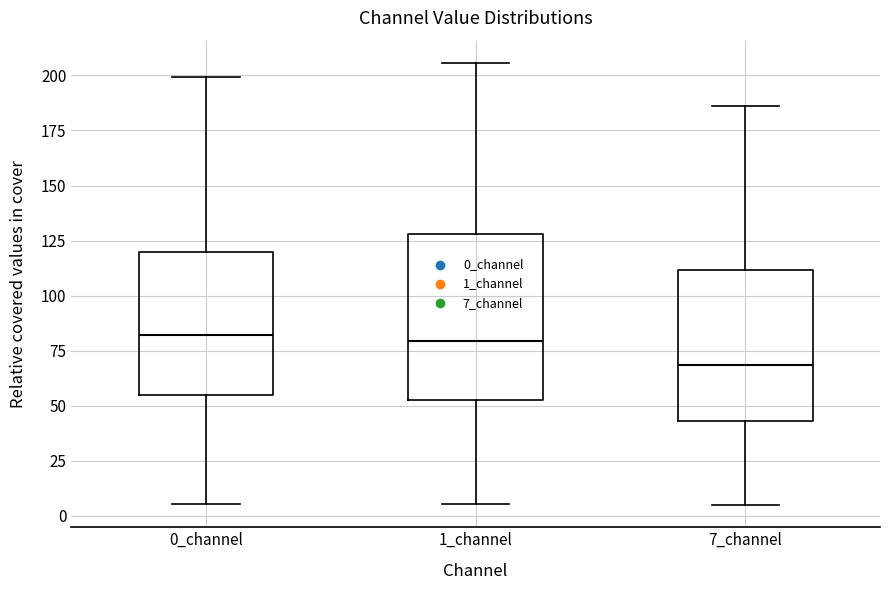

Where is the lower edge of the box for 1_channel on the y-axis? The values are not printed on the chart, so give them approximately, as read against the axis.

55